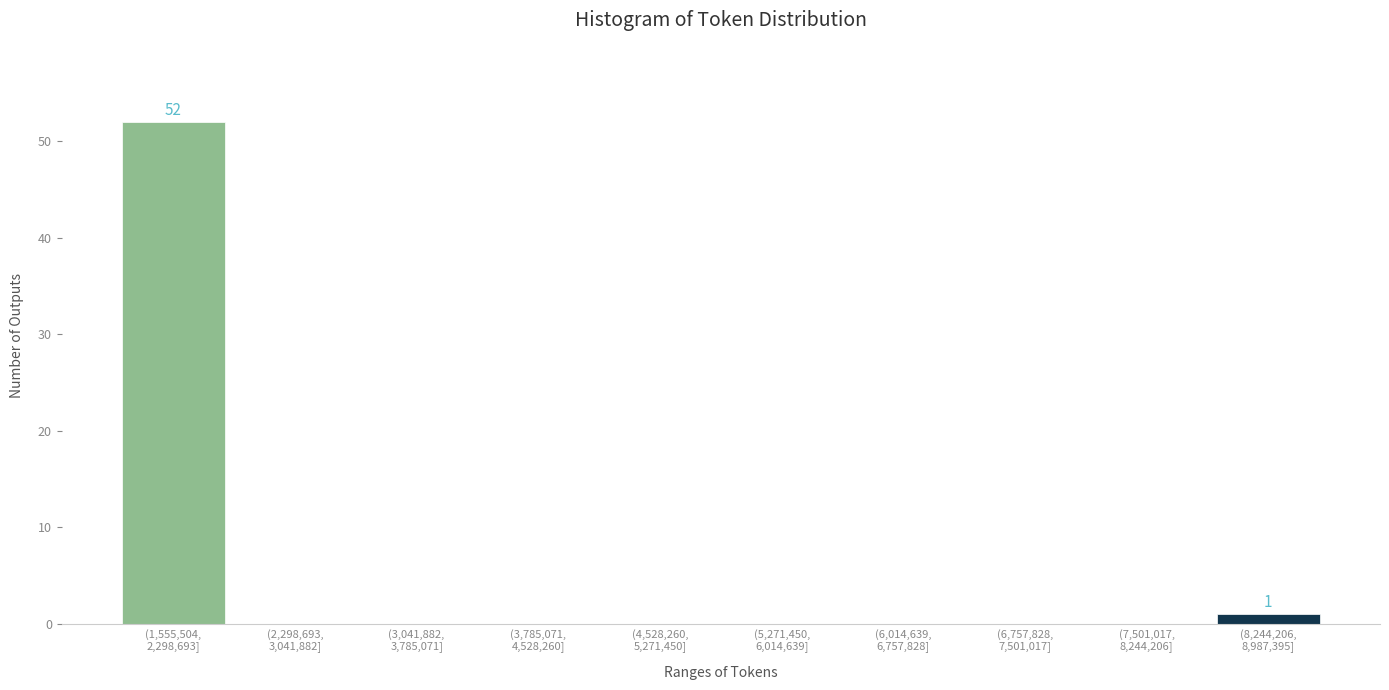

What is the maximum value shown in the chart?

52